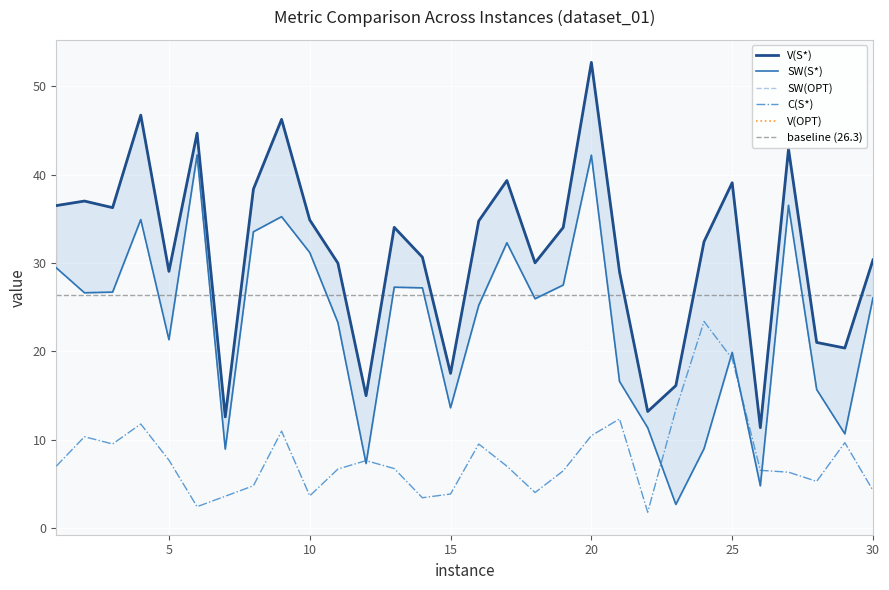

Which category has the lowest value across all series?

22